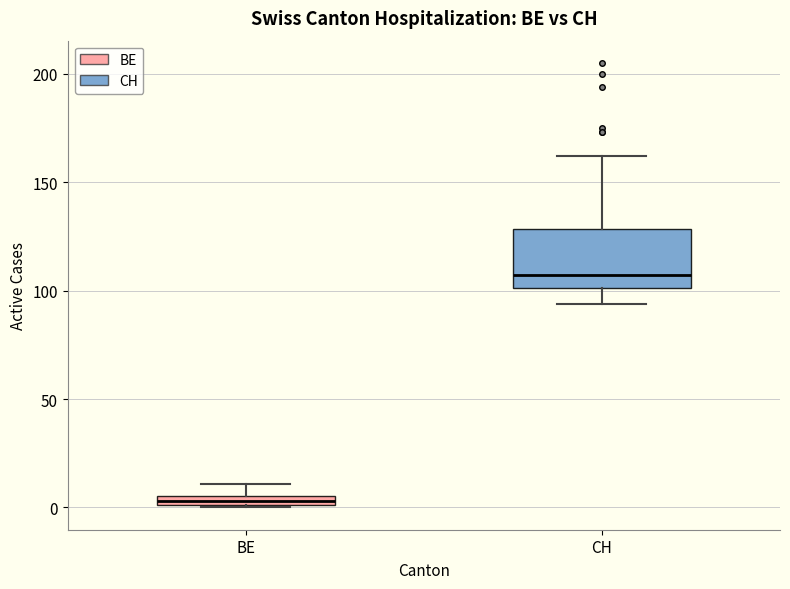

Which box is the tallest, from its lower edge to its upper edge?

CH